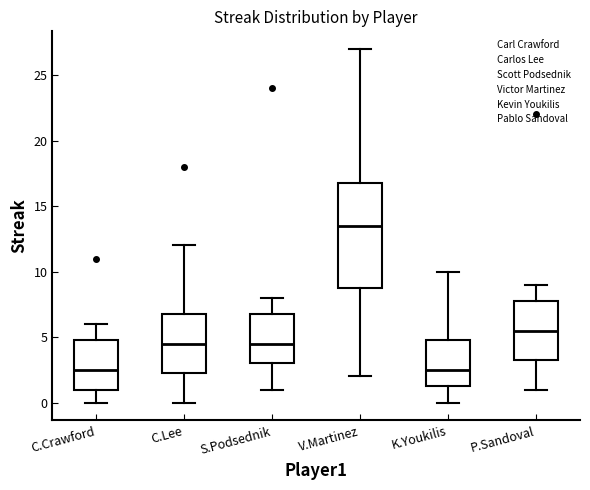

Where does the lower whisker of the box for K.Youkilis end on the y-axis? The values are not printed on the chart, so give them approximately, as read against the axis.

0.0